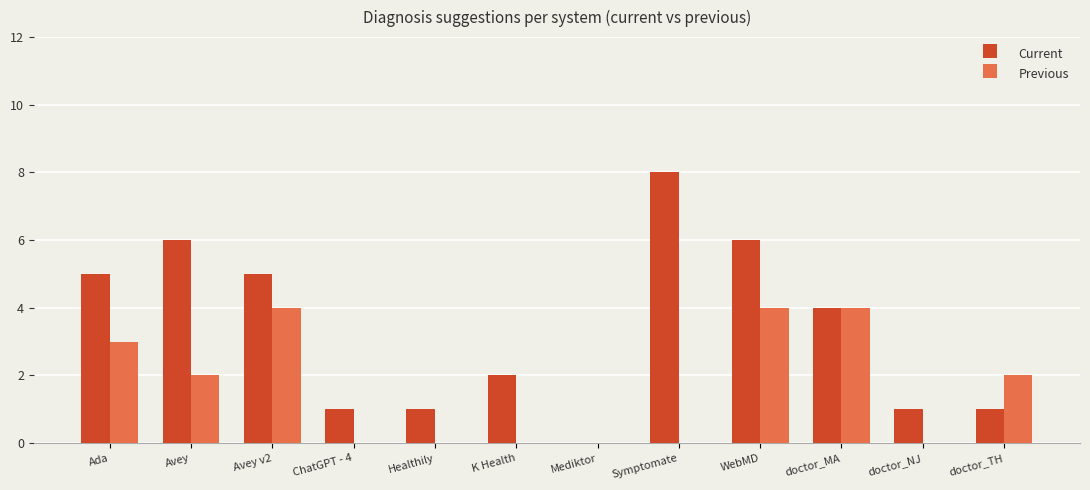

The value of Current at doctor_NJ is 1. True or false?

True